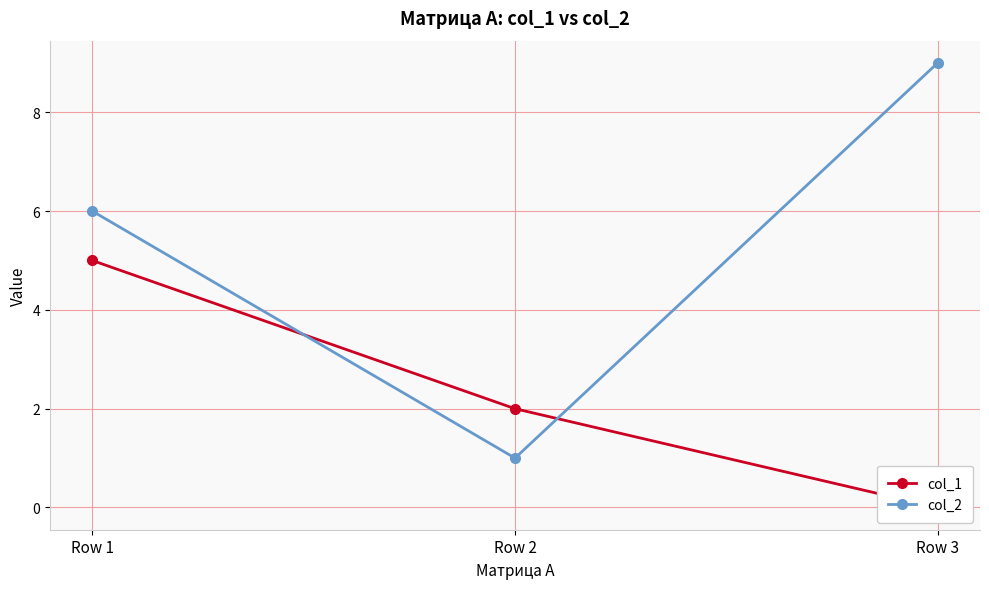

What is the maximum value for col_2?

9